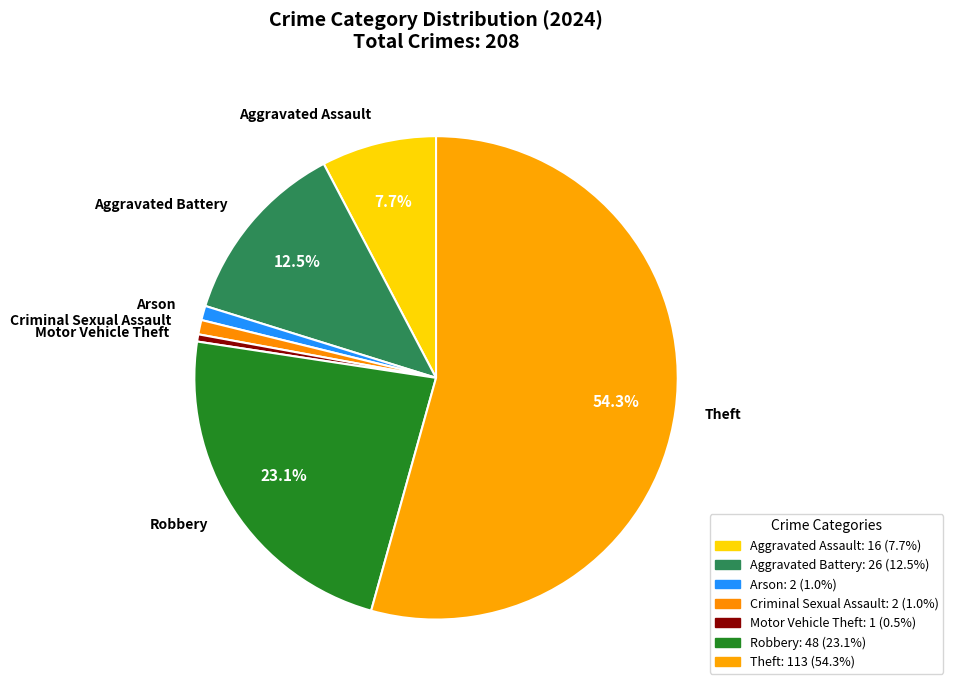

What portion of the pie excludes Robbery?

76.9%